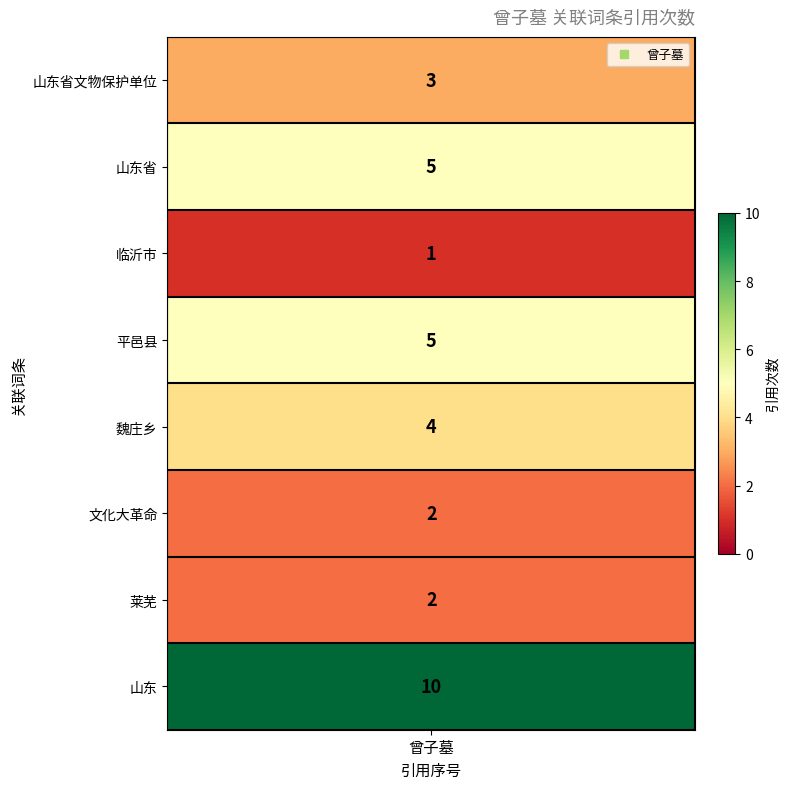

Is it true that the value at 文化大革命 is 1?

False